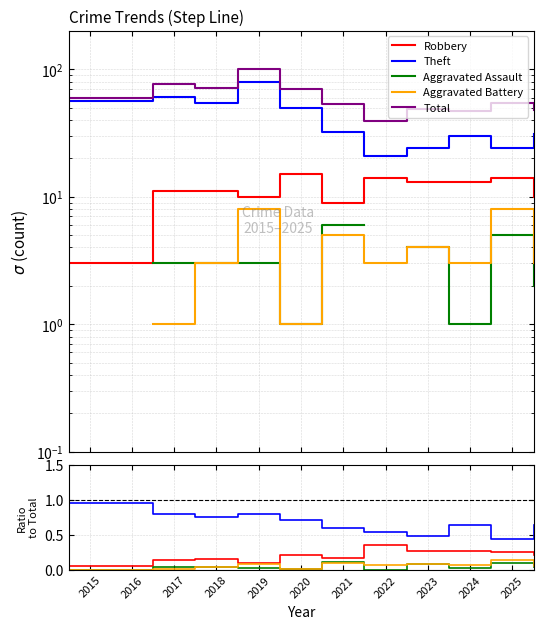

Between 2025 and 2022, which is larger?

2022